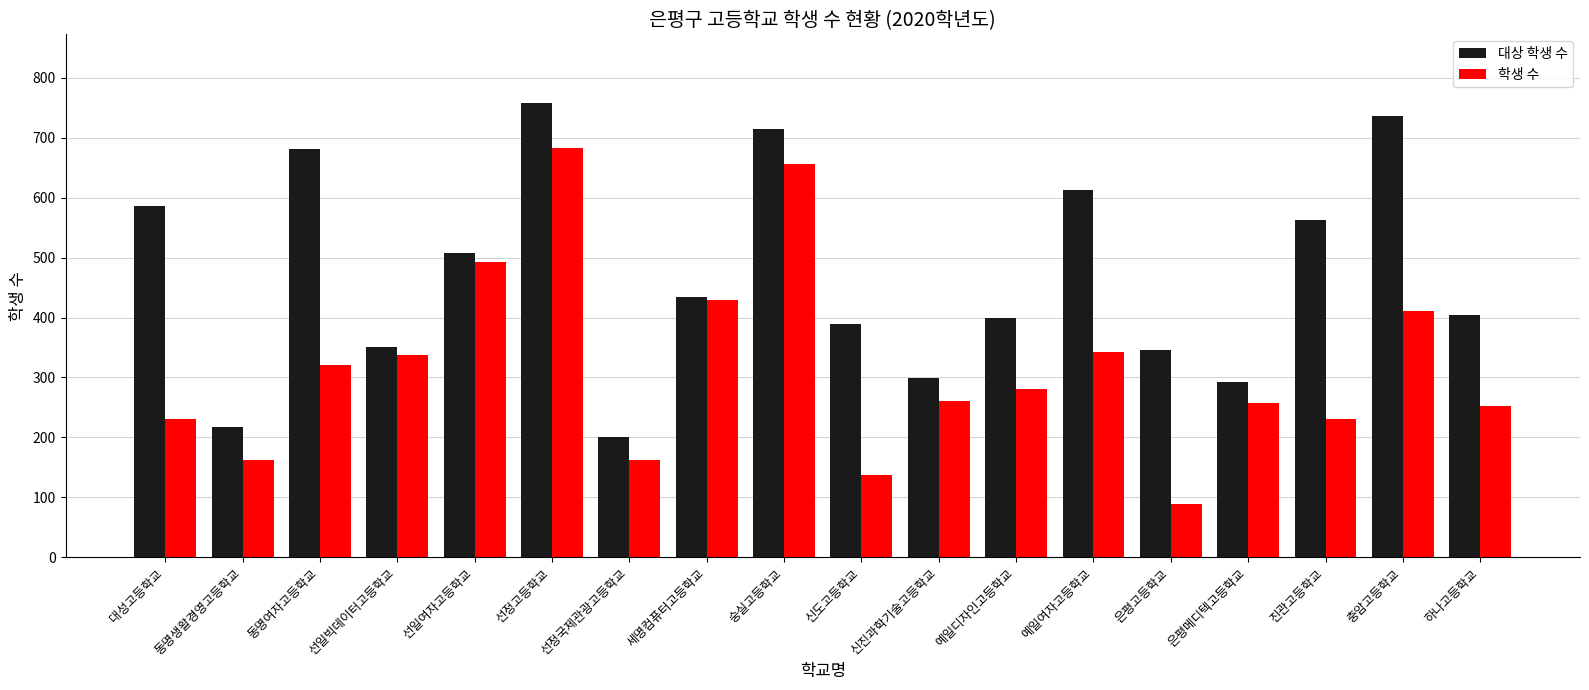

Which series has the widest spread of values?

학생 수